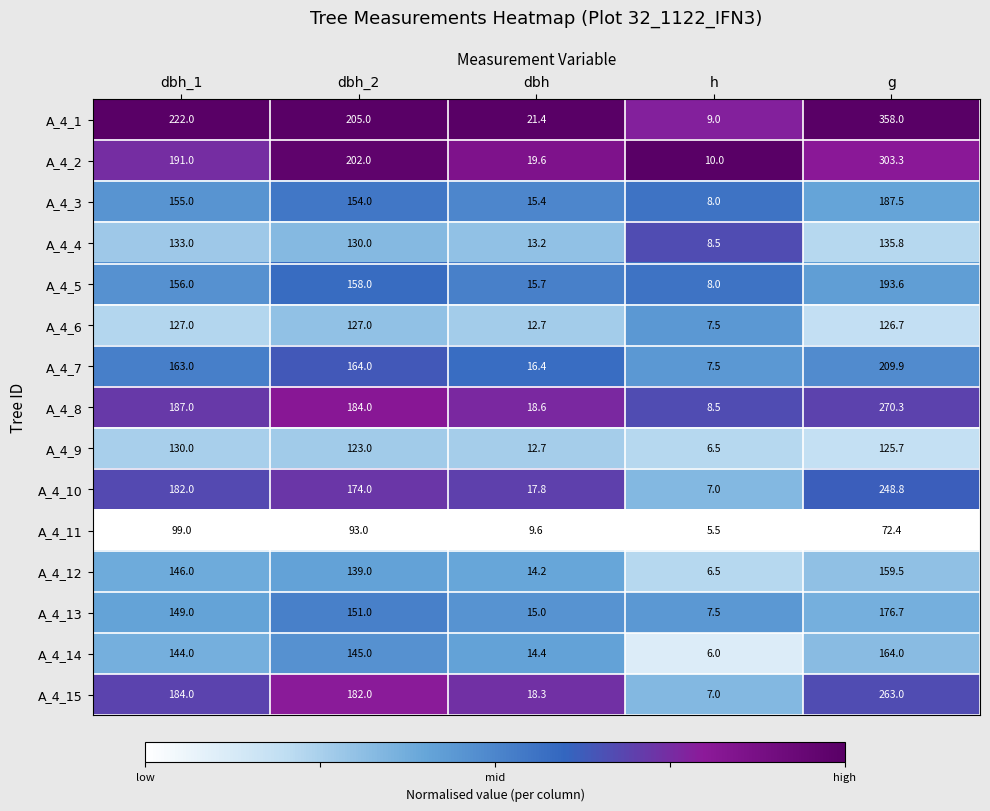

Which category has the highest value across all series?

g